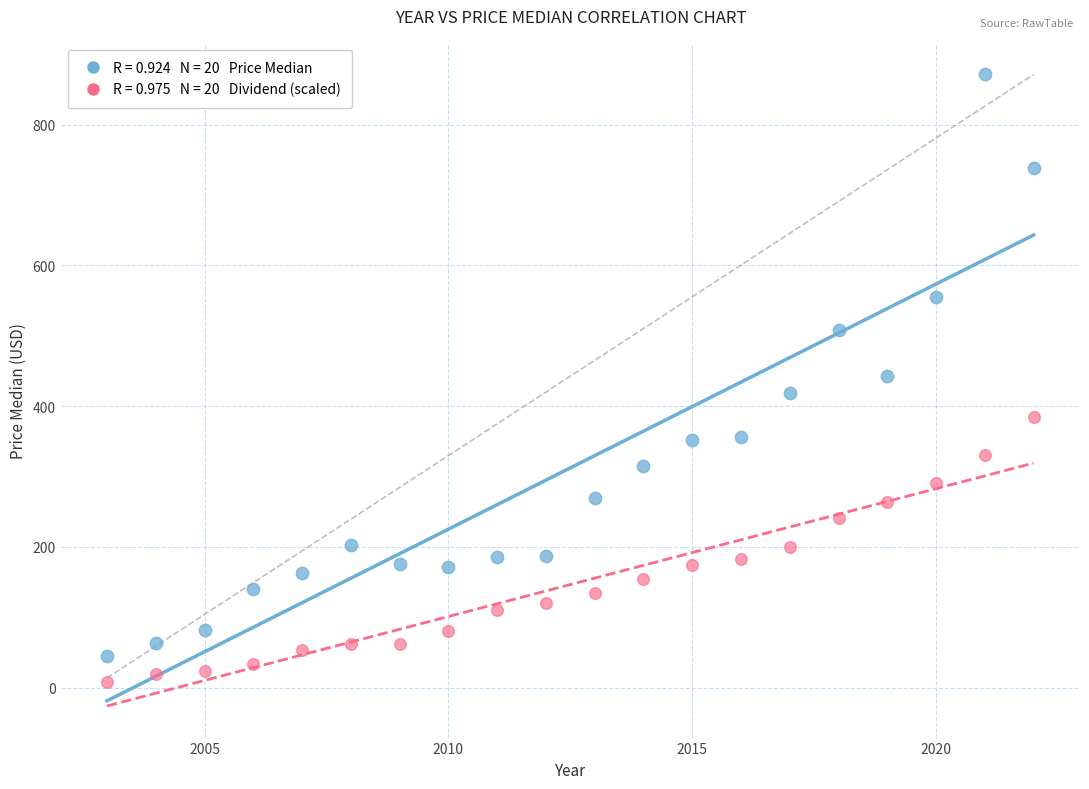

Across all data points, what is the range of X values (max minus min)?

19.0